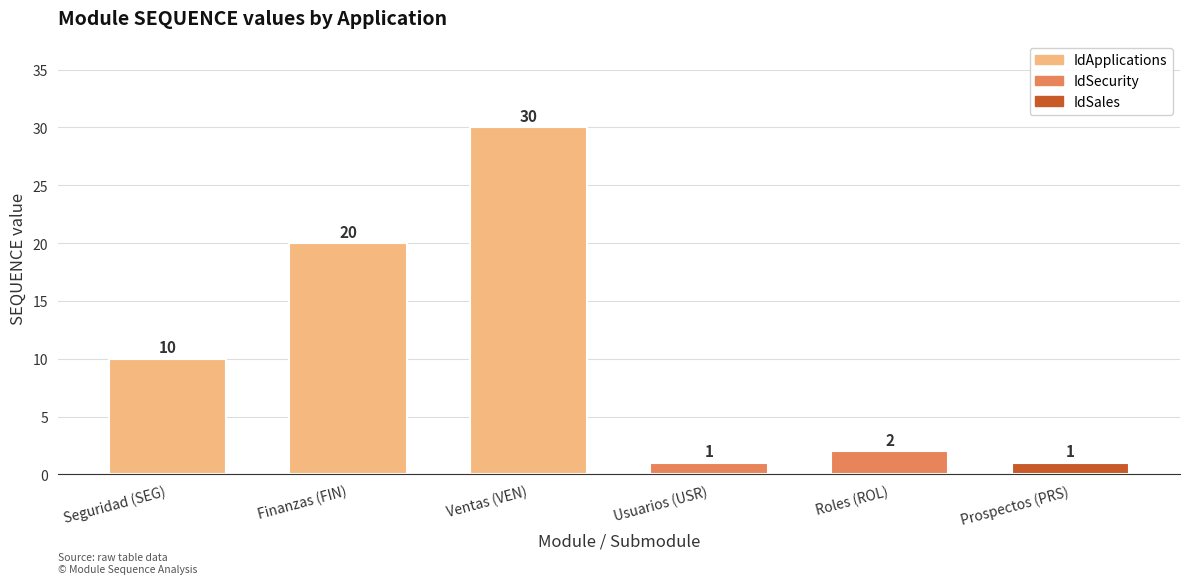

How many bars are there in total?

6